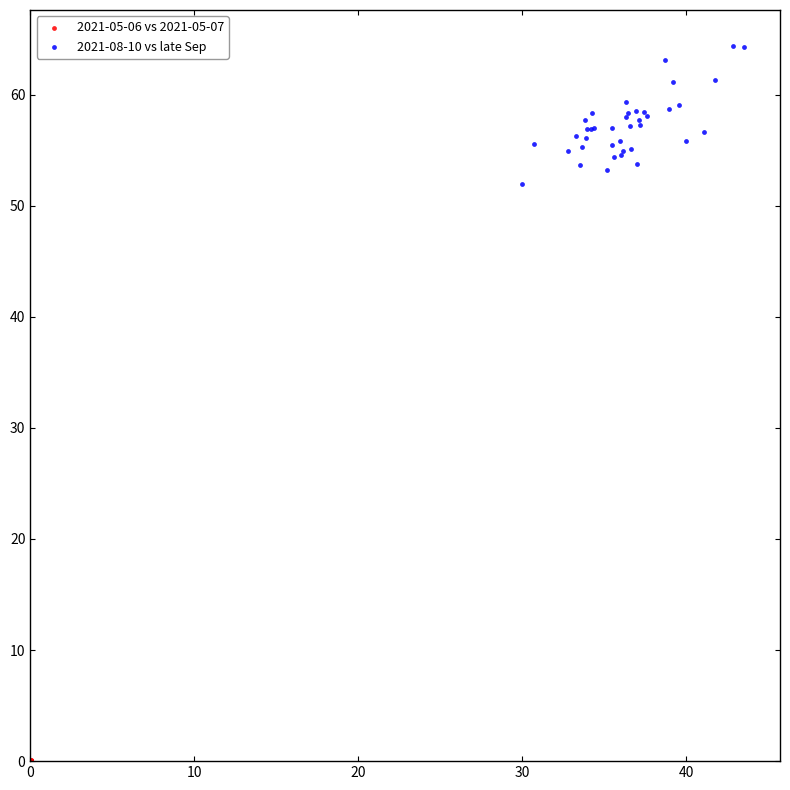

Which series has the largest Y range (max minus min)?

2021-08-10 vs late Sep